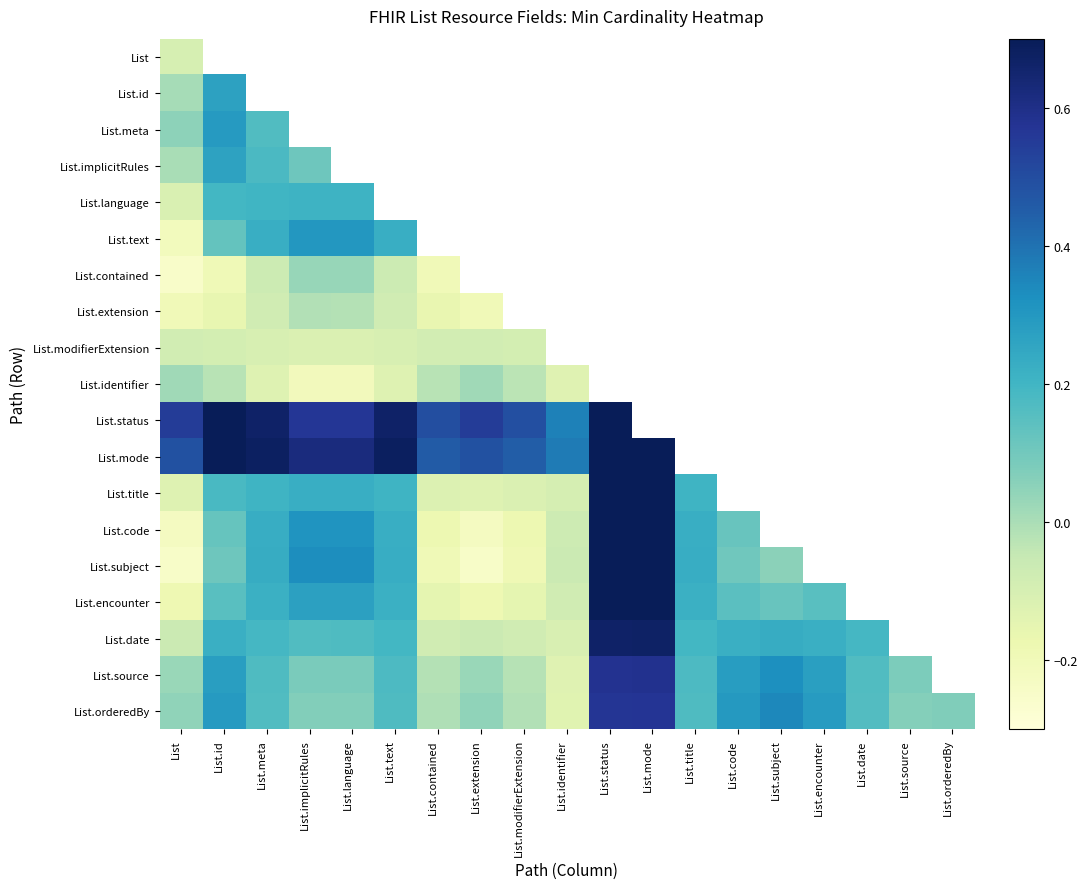

How many data points does each series have?

19